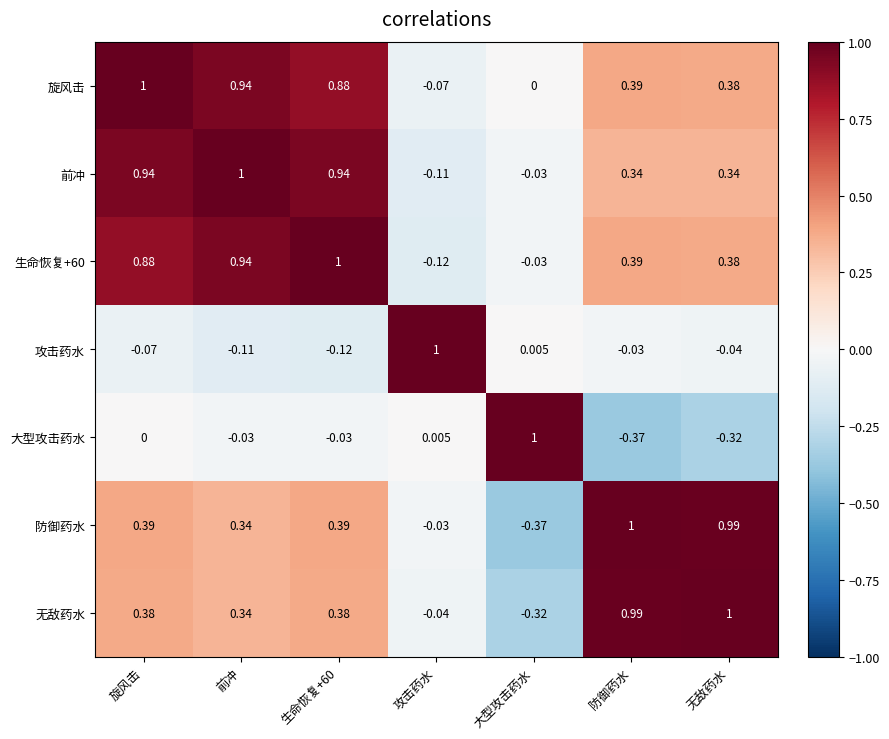

Where does the 生命恢复+60 series first go above 0?

旋风击